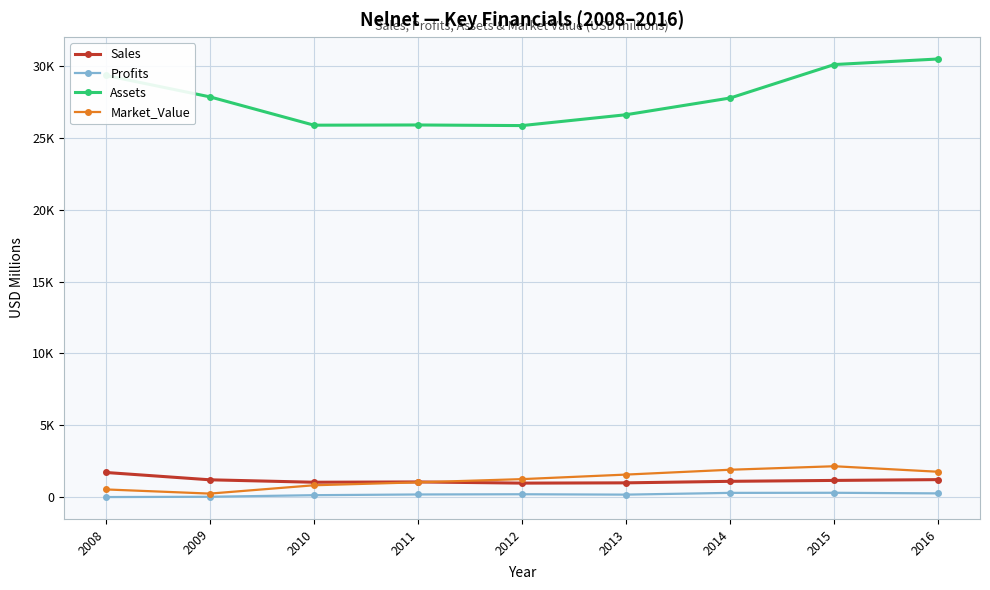

What are all the series names shown in the legend?

Sales, Profits, Assets, Market_Value